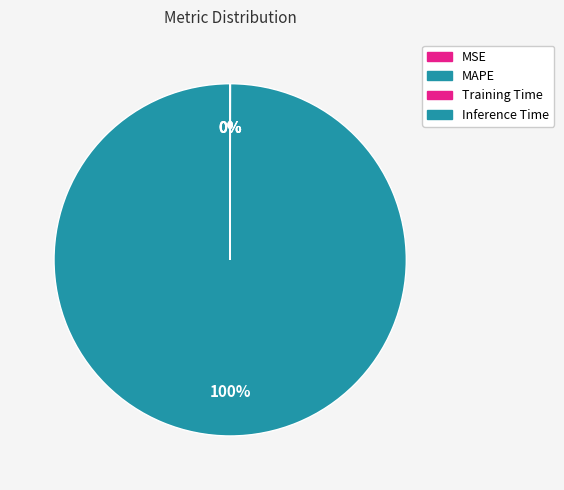

Rank the categories by value from highest to lowest.

MAPE, Training Time, Inference Time, MSE